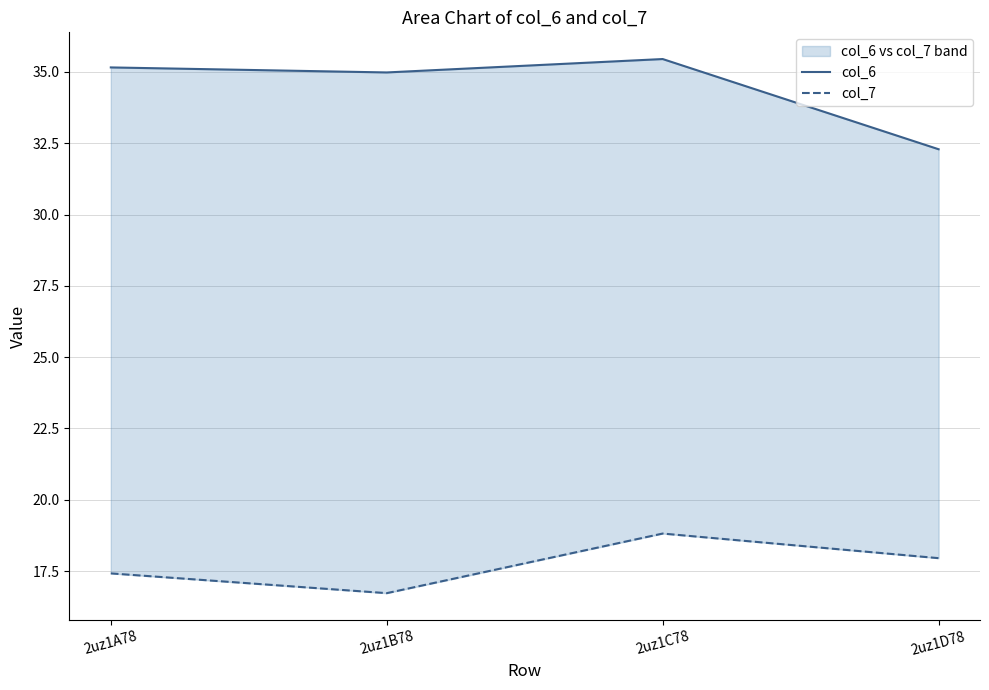

True or false: col_7 and col_6 cross at least once.

False